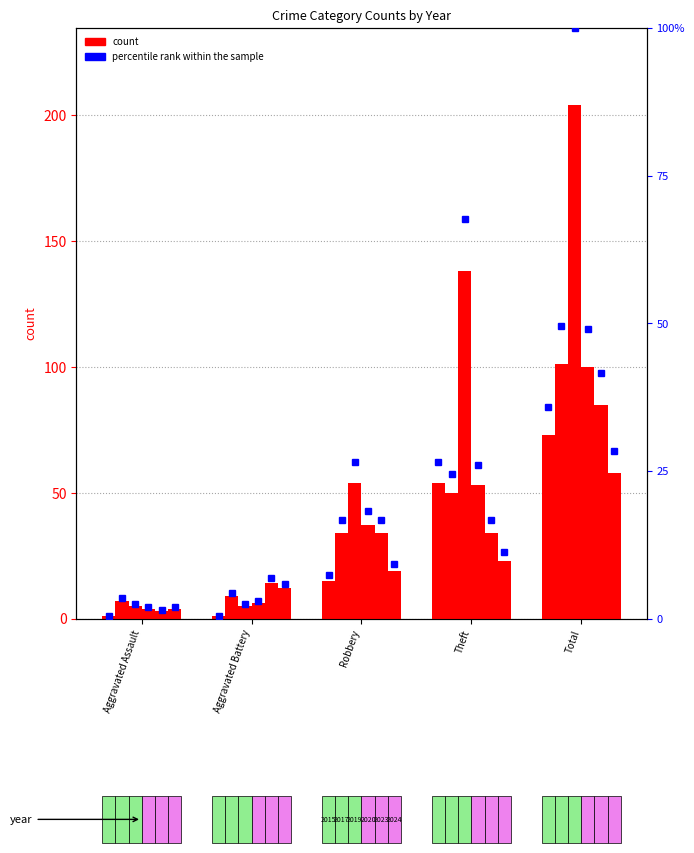

What is the sum of the 2019 values at Aggravated Assault and Robbery?

59